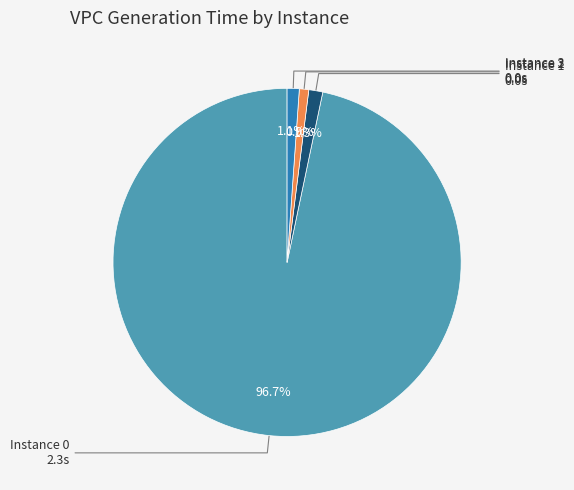

Does Instance 0 represent more than half of the total?

Yes